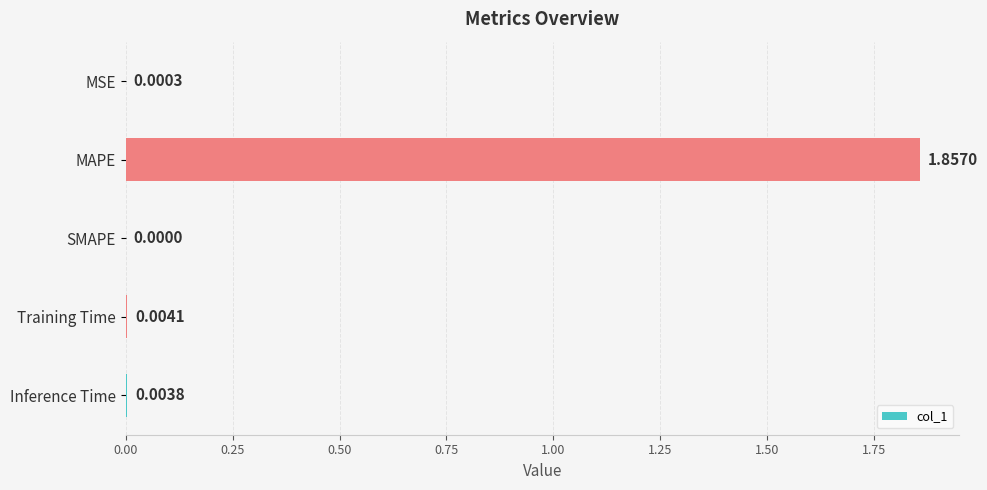

Where is the data nearest to the value 0?

SMAPE